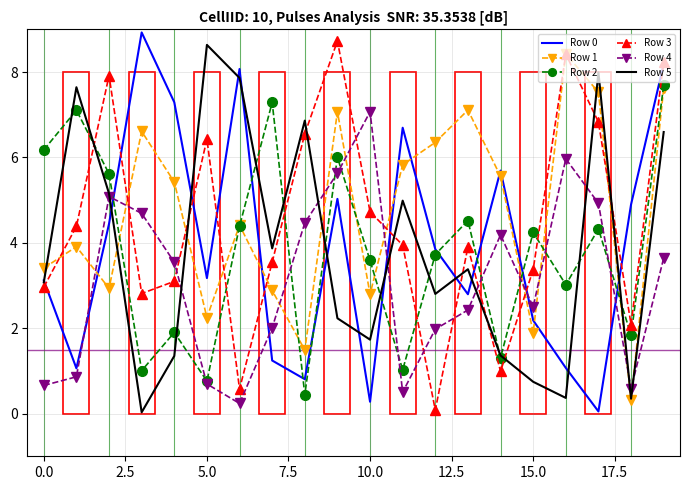

What is the highest value of the Row 2 series?

7.7